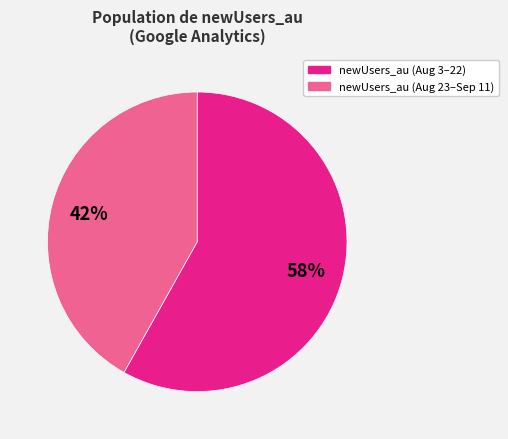

To the nearest percent, what is the average slice percentage?

50%